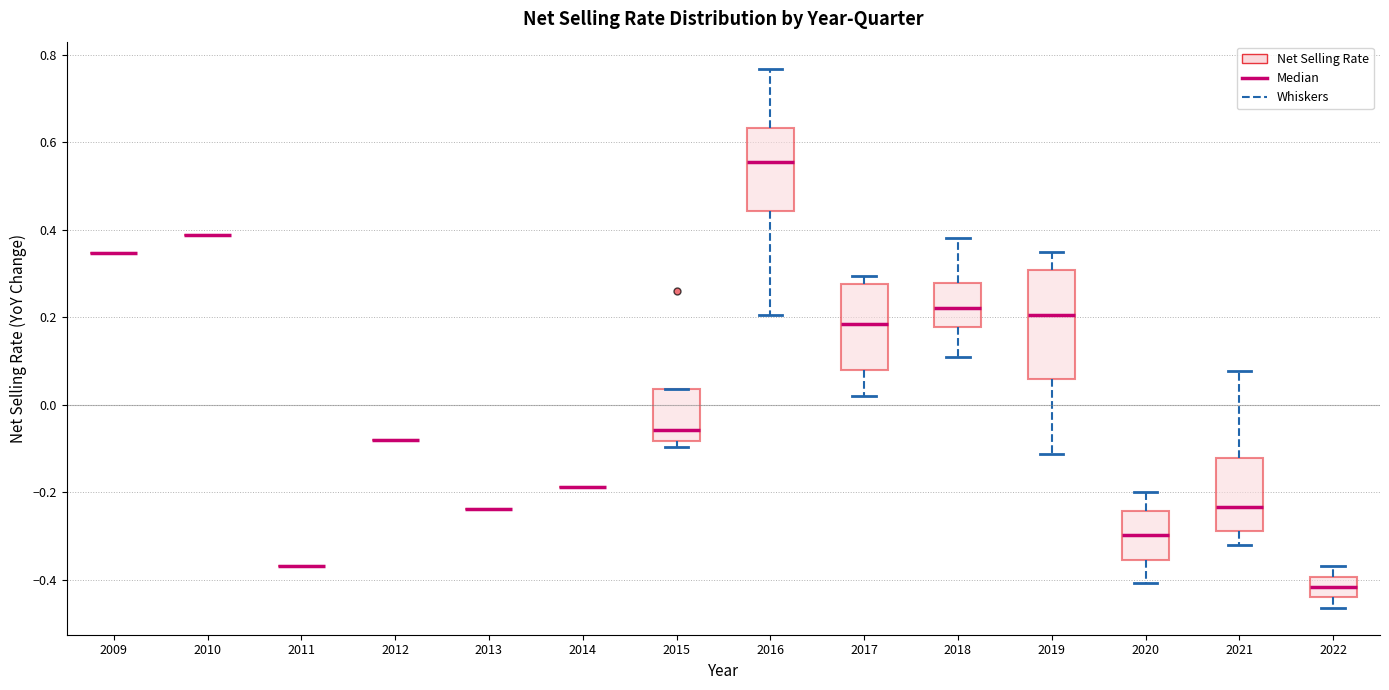

Reading left to right, transcribe this box plot: for each box, give where its median line is, the range the box spans, and where its two whiskers end, as read against the y-axis. The values are not printed on the chart, so give them approximately, as read against the axis.

2009: box collapsed to a line at 0.34, whiskers 0.34 to 0.34
2010: box collapsed to a line at 0.38, whiskers 0.38 to 0.38
2011: box collapsed to a line at -0.36, whiskers -0.36 to -0.36
2012: box collapsed to a line at -0.08, whiskers -0.08 to -0.08
2013: box collapsed to a line at -0.24, whiskers -0.24 to -0.24
2014: box collapsed to a line at -0.18, whiskers -0.18 to -0.18
2015: median -0.06, box -0.08 to 0.04, whiskers -0.10 to 0.04
2016: median 0.56, box 0.44 to 0.64, whiskers 0.20 to 0.76
2017: median 0.18, box 0.08 to 0.28, whiskers 0.02 to 0.30
2018: median 0.22, box 0.18 to 0.28, whiskers 0.10 to 0.38
2019: median 0.20, box 0.06 to 0.30, whiskers -0.12 to 0.34
2020: median -0.30, box -0.36 to -0.24, whiskers -0.40 to -0.20
2021: median -0.24, box -0.28 to -0.12, whiskers -0.32 to 0.08
2022: median -0.42, box -0.44 to -0.40, whiskers -0.46 to -0.36